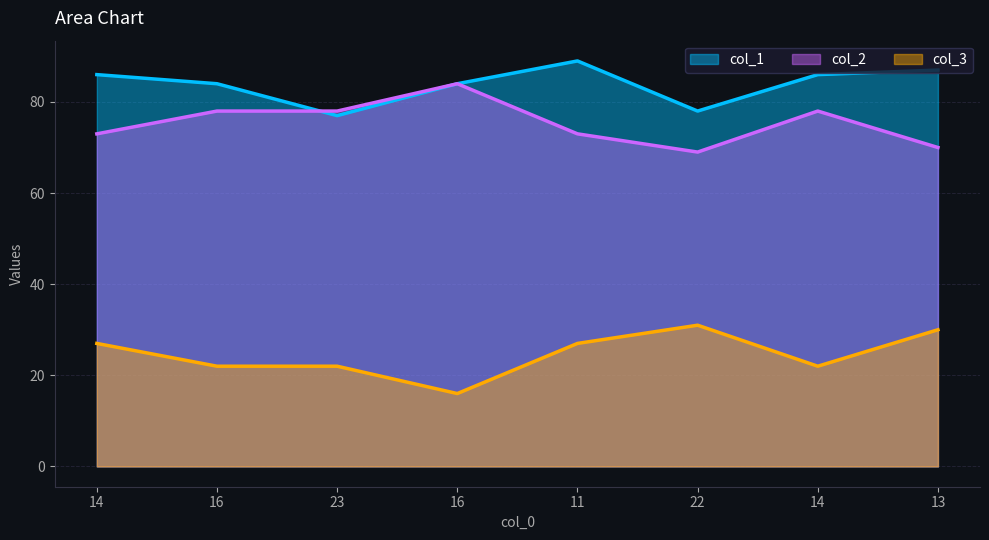

What is the average value of the col_1 series?

84